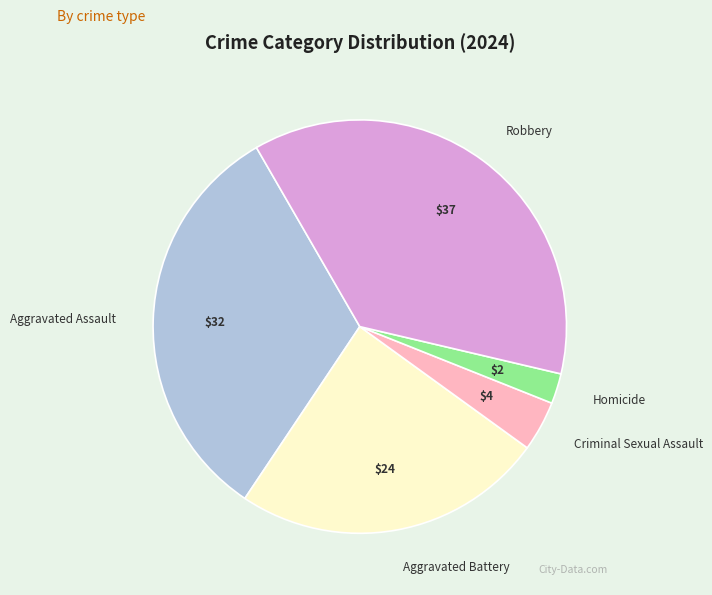

Is it true that Criminal Sexual Assault is 4% of the pie?

True